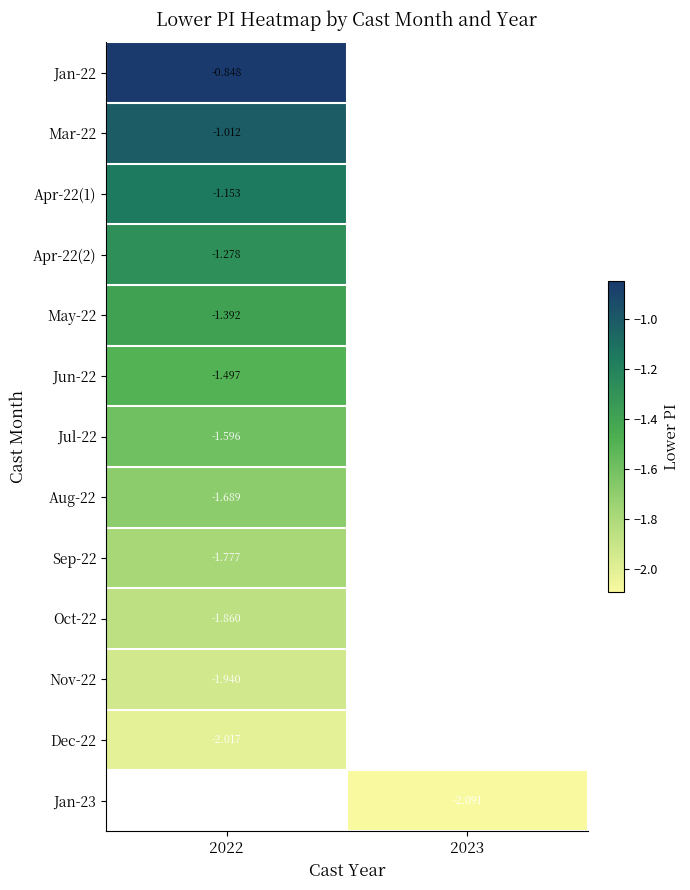

Is the value of Oct-22 at 2022 greater than the value of Nov-22 at 2022?

Yes